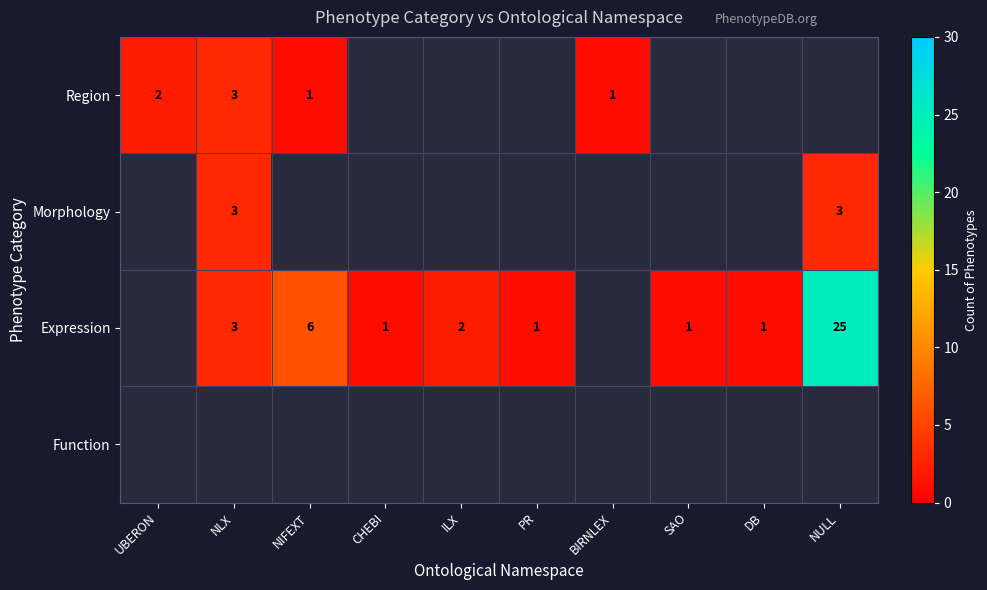

What is the maximum value shown in the chart?

25.0